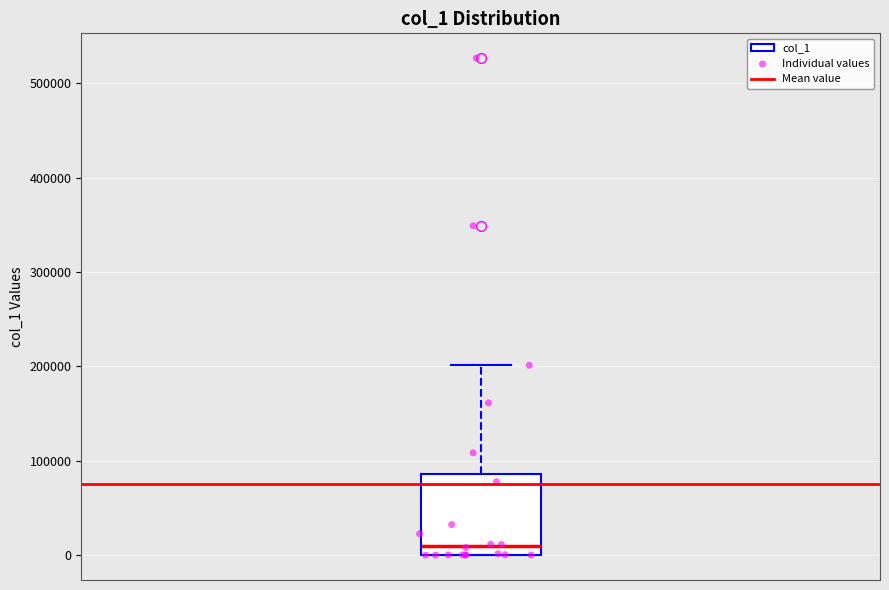

Transcribe this box plot: give where the median line is, the range the box spans, and where the two whiskers end, as read against the y-axis. The values are not printed on the chart, so give them approximately, as read against the axis.

median 10000, box 0 to 90000, whiskers 0 to 200000